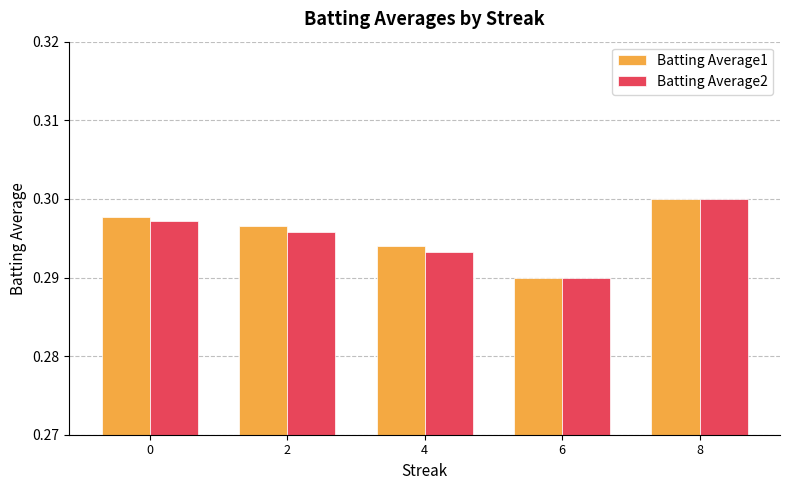

Which category has the highest value across all series?

8